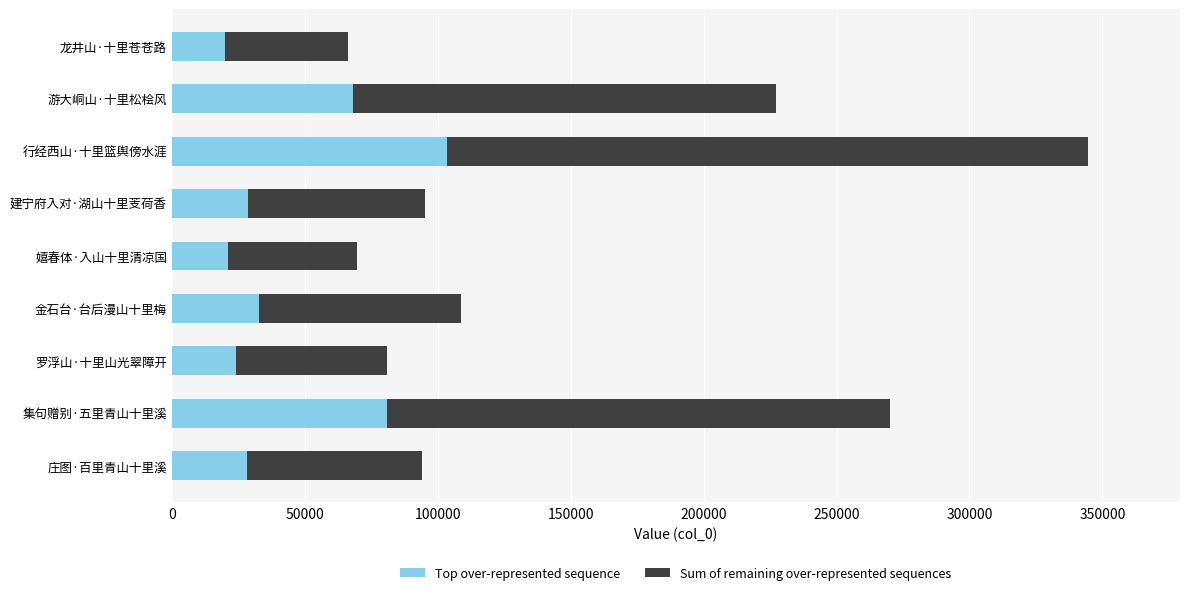

What are all the series names shown in the legend?

Top over-represented sequence, Sum of remaining over-represented sequences